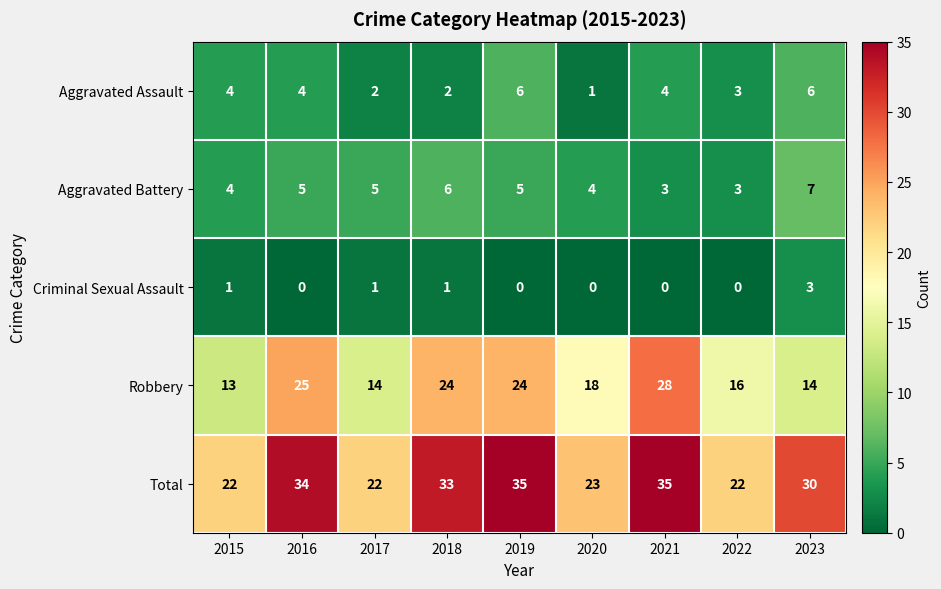

How many series are shown in this chart?

5